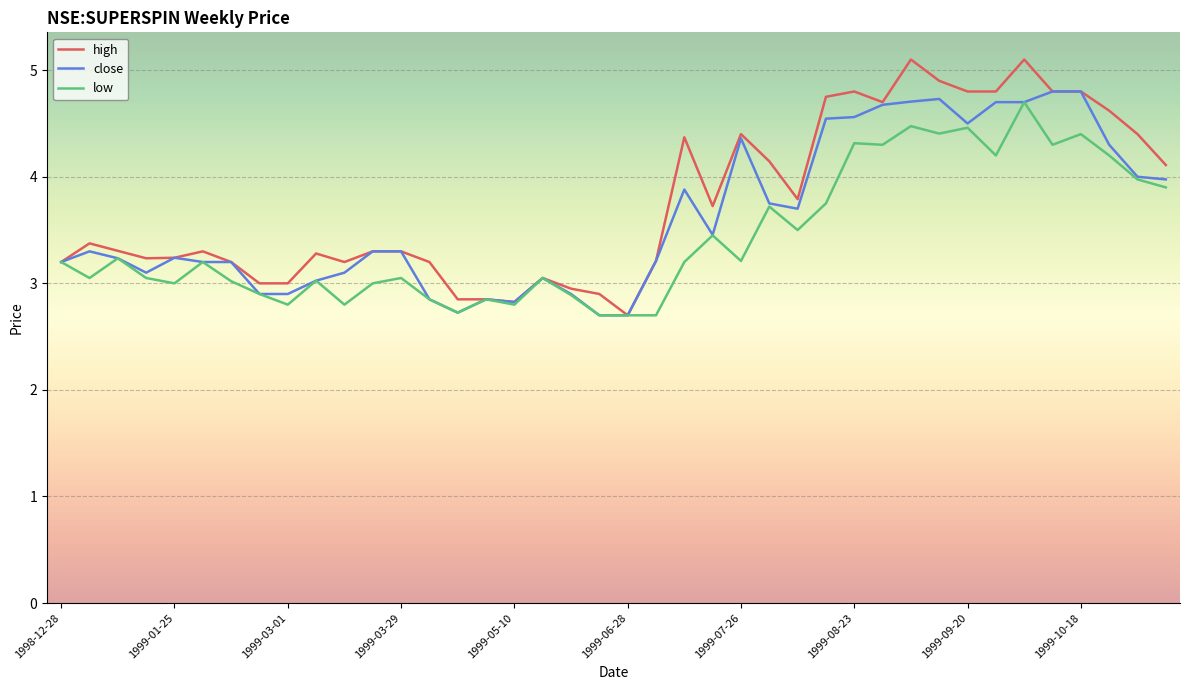

What is the lowest value of the low series?

2.7